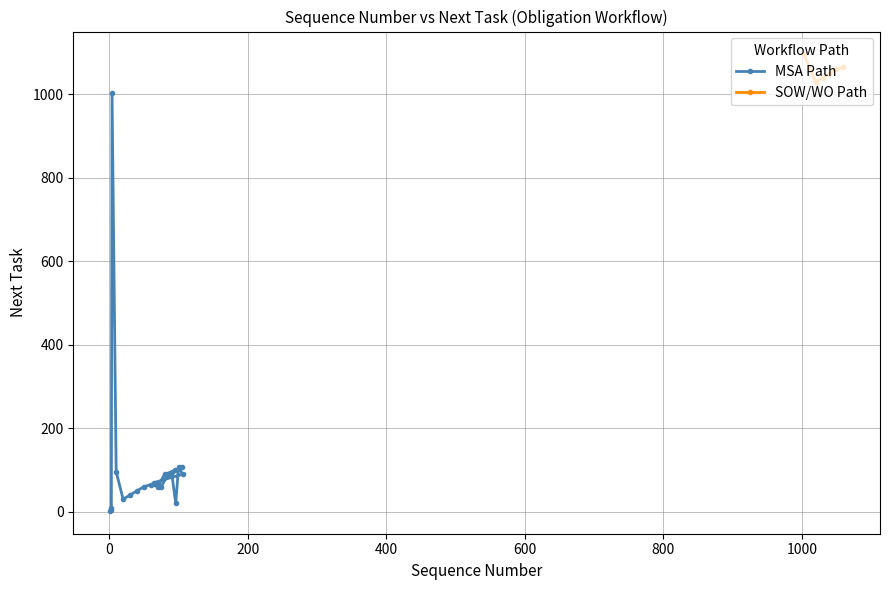

What is the sum of all Next Task values?

8587